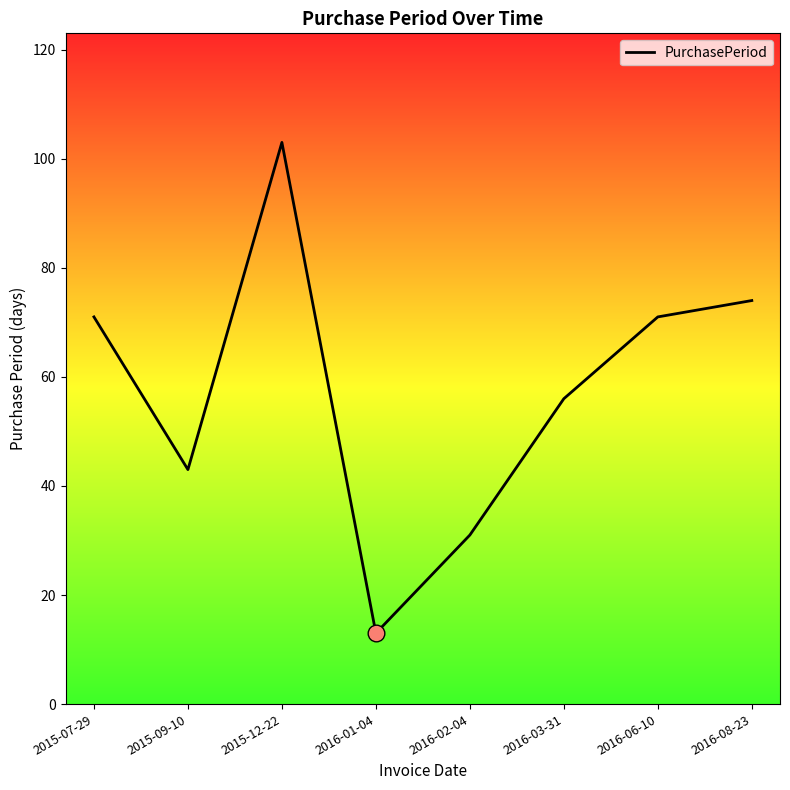

The value at 2015-12-22 is 163. True or false?

False